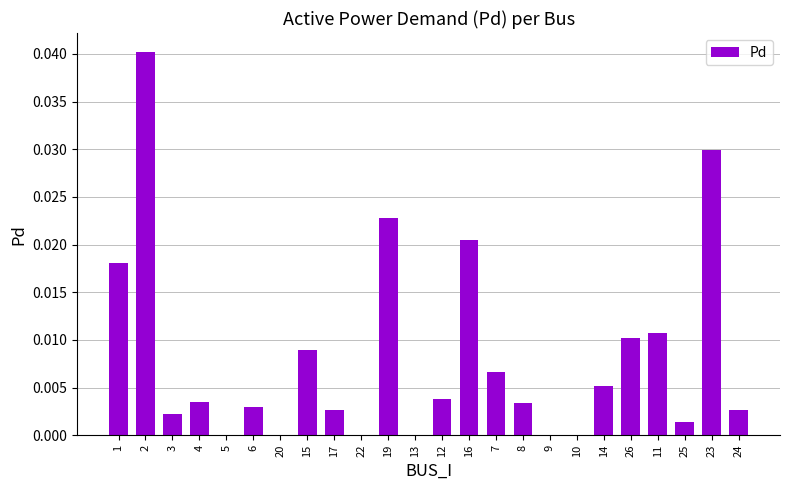

Count the number of data series in this chart.

1